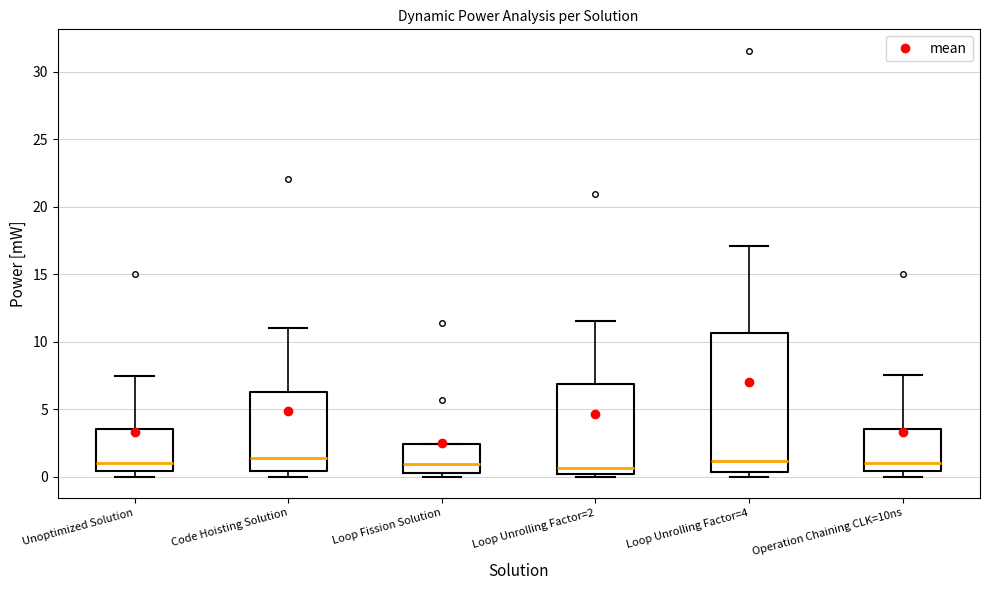

Reading left to right, read every box against the y-axis: the position of its median line, the range the box covers, and the ends of its whiskers. The values are not printed on the chart, so give them approximately, as read against the axis.

Unoptimized Solution: median 1.0, box 0.5 to 3.5, whiskers 0.0 to 7.5
Code Hoisting Solution: median 1.5, box 0.5 to 6.5, whiskers 0.0 to 11.0
Loop Fission Solution: median 1.0, box 0.5 to 2.5, whiskers 0.0 to 2.5
Loop Unrolling Factor=2: median 0.5, box 0.0 to 7.0, whiskers 0.0 (just below the box's lower edge) to 11.5
Loop Unrolling Factor=4: median 1.0, box 0.5 to 10.5, whiskers 0.0 to 17.0
Operation Chaining CLK=10ns: median 1.0, box 0.5 to 3.5, whiskers 0.0 to 7.5